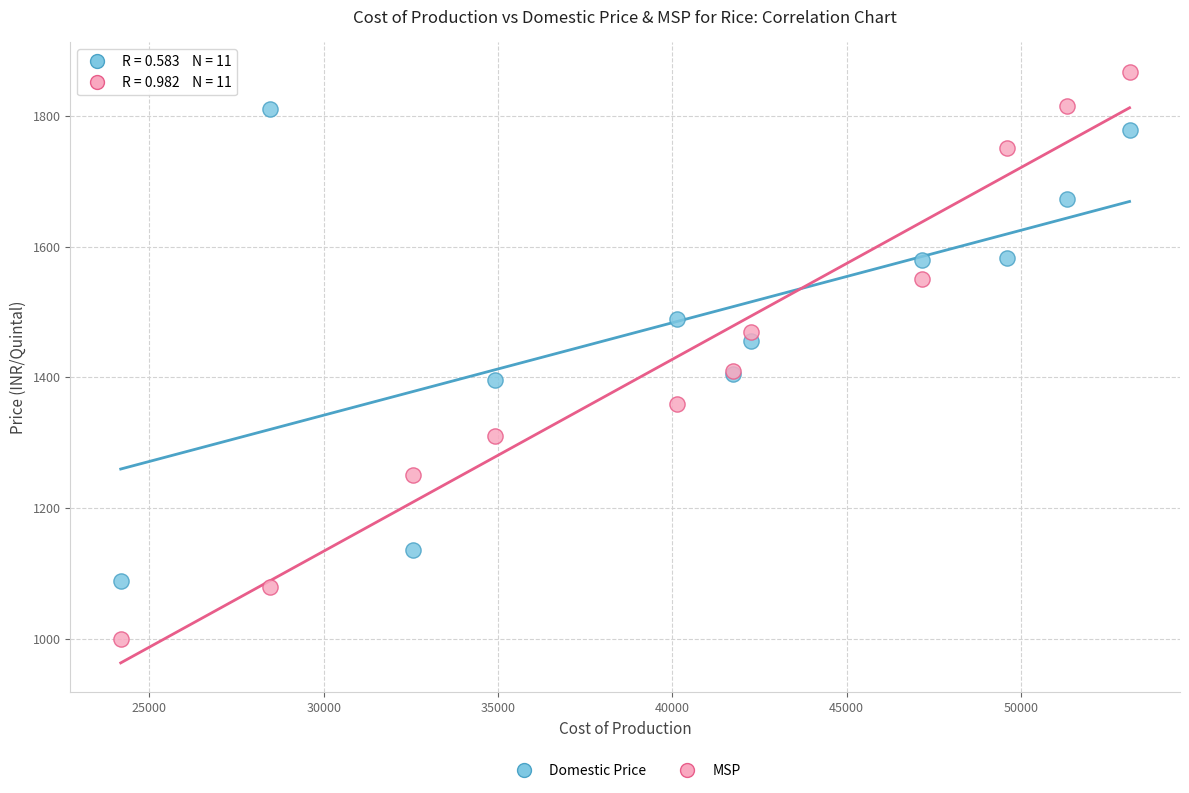

Which series contains the highest Y value?

MSP